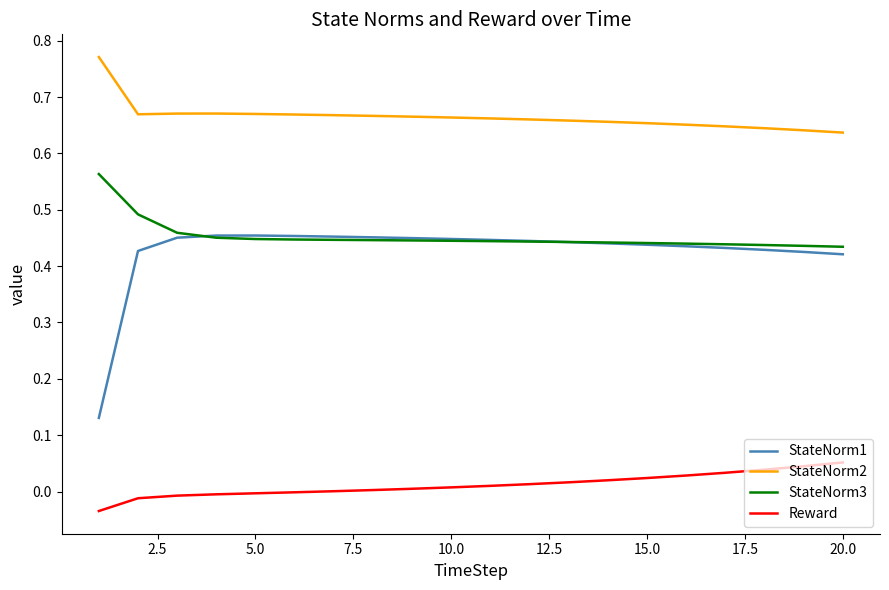

Rank the series by their maximum value, from highest to lowest.

StateNorm2, StateNorm3, StateNorm1, Reward